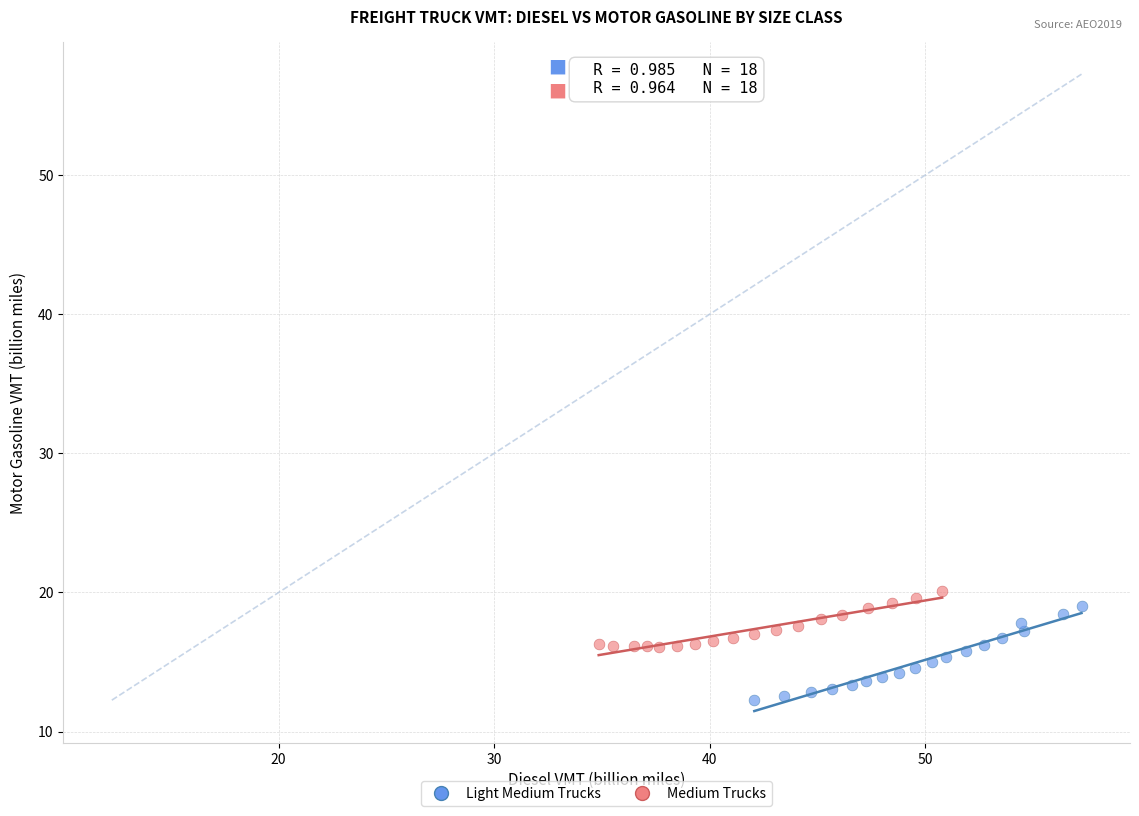

Which series contains the lowest Y value?

Light Medium Trucks